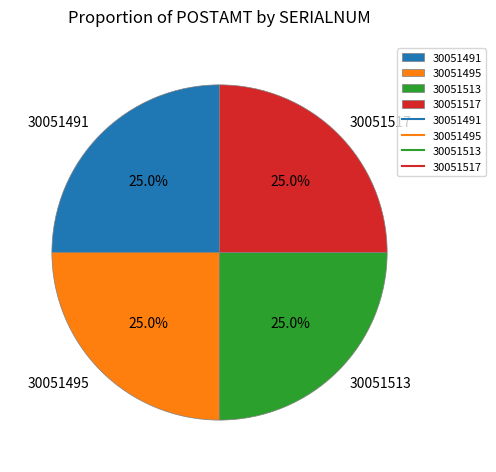

How much of the chart is everything except 30051513?

75.0%